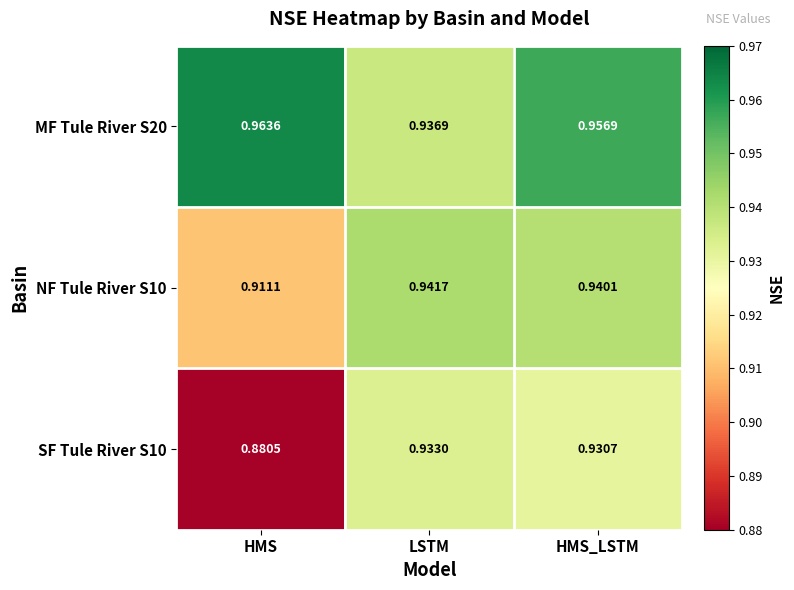

Where is SF Tule River S10 nearest to the value 0?

HMS